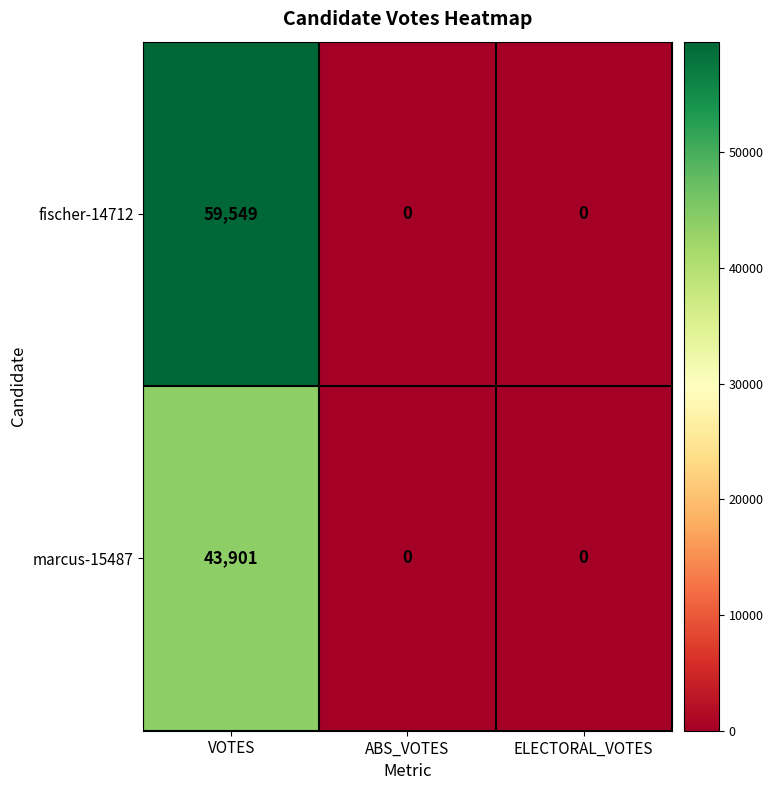

Between VOTES and ELECTORAL_VOTES, which series saw the biggest shift?

fischer-14712